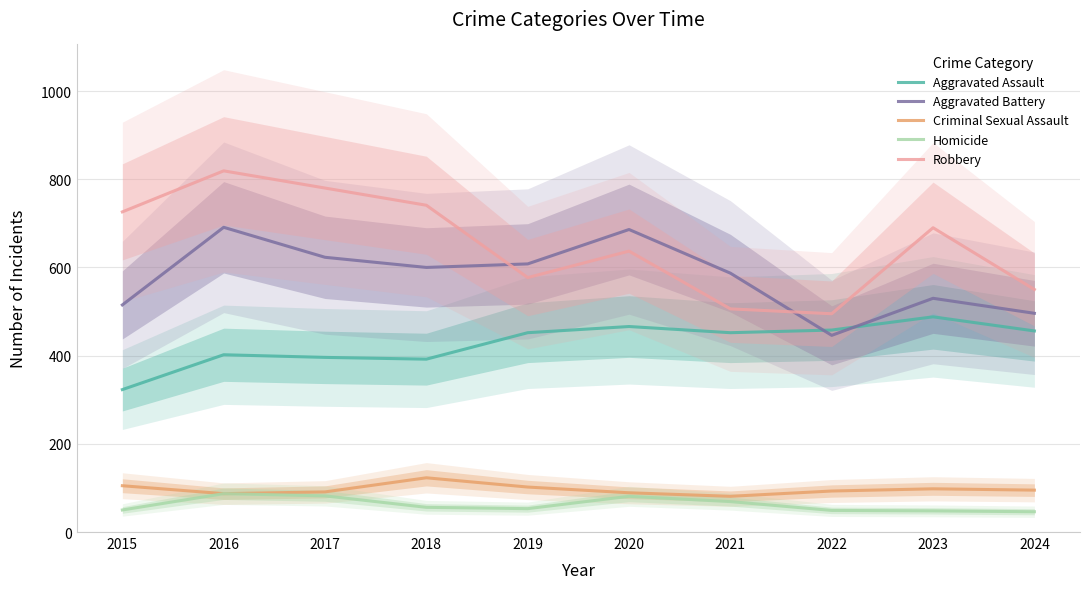

What is the spread (max minus min) of values at 2020?

605